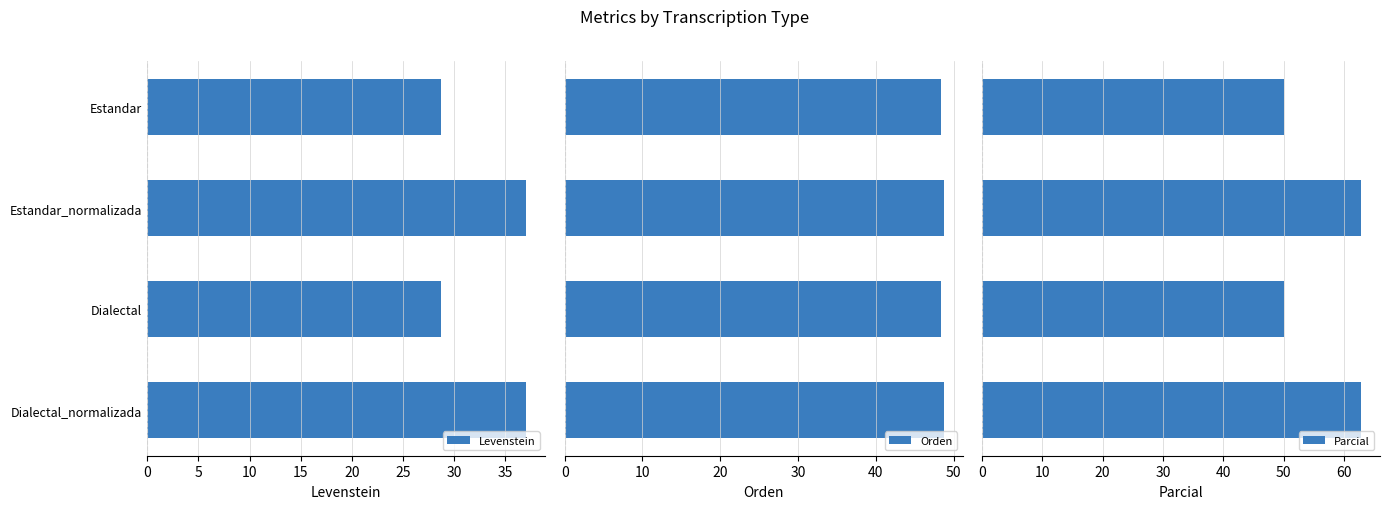

How many data points in Levenstein are less than 37?

2